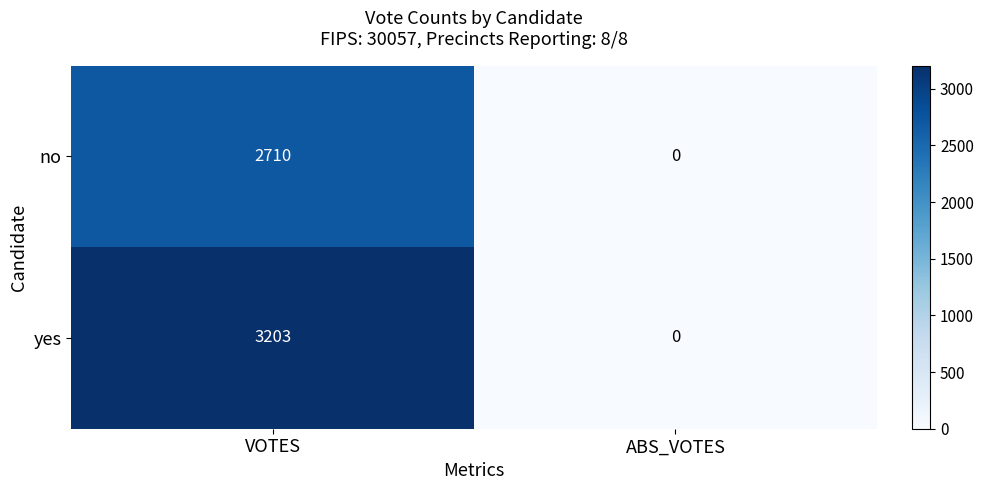

What is the sum of all yes values?

3203